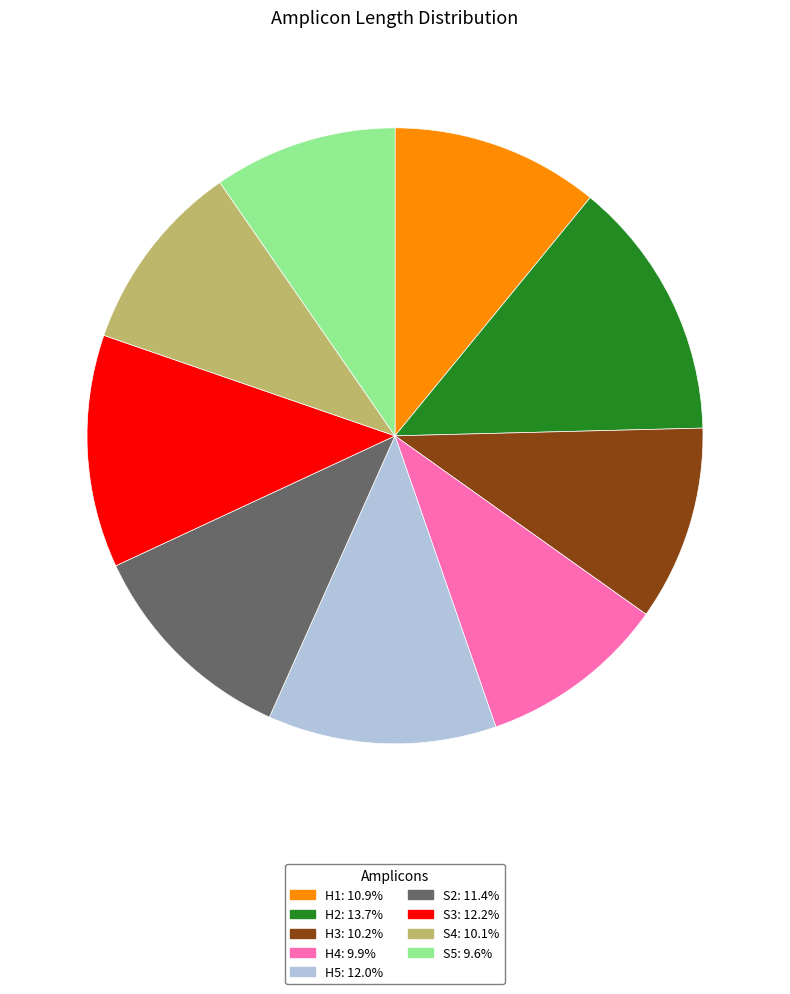

Does any single category account for the majority?

No